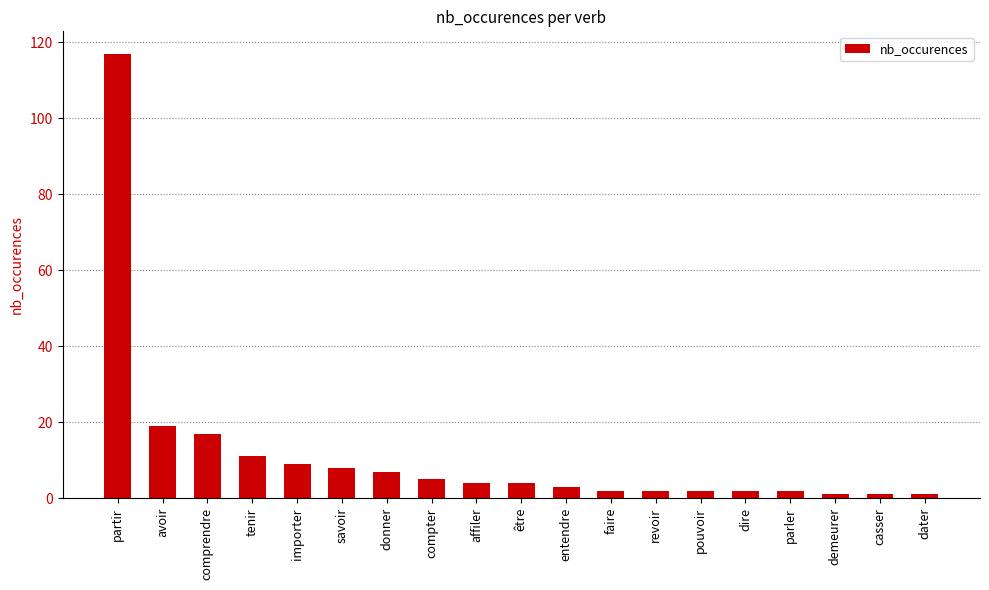

Where does the data first go above 4?

partir